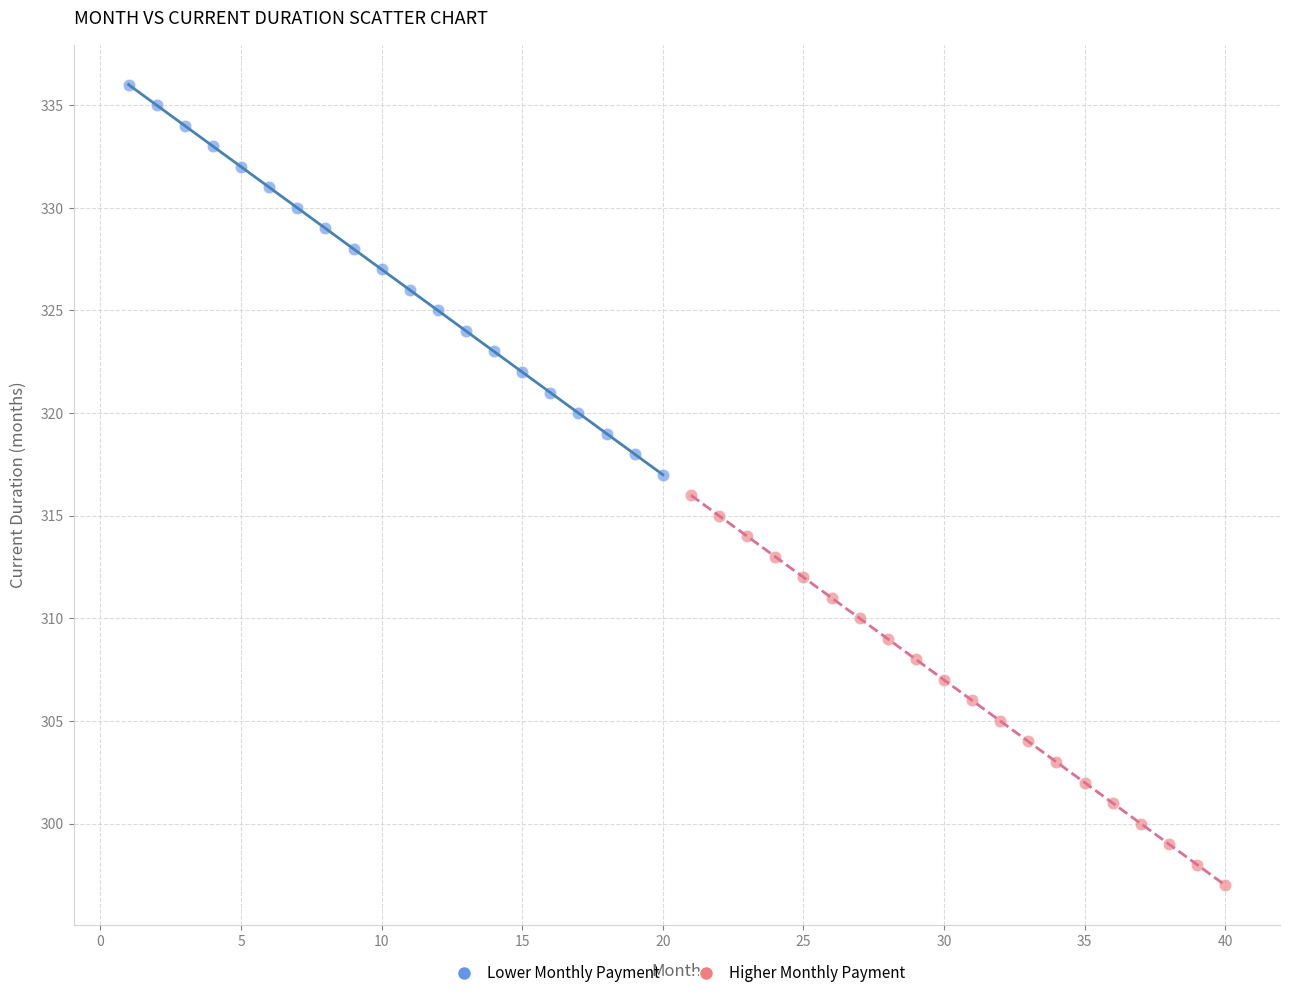

What are all the series names shown in the legend?

Lower Monthly Payment, Higher Monthly Payment